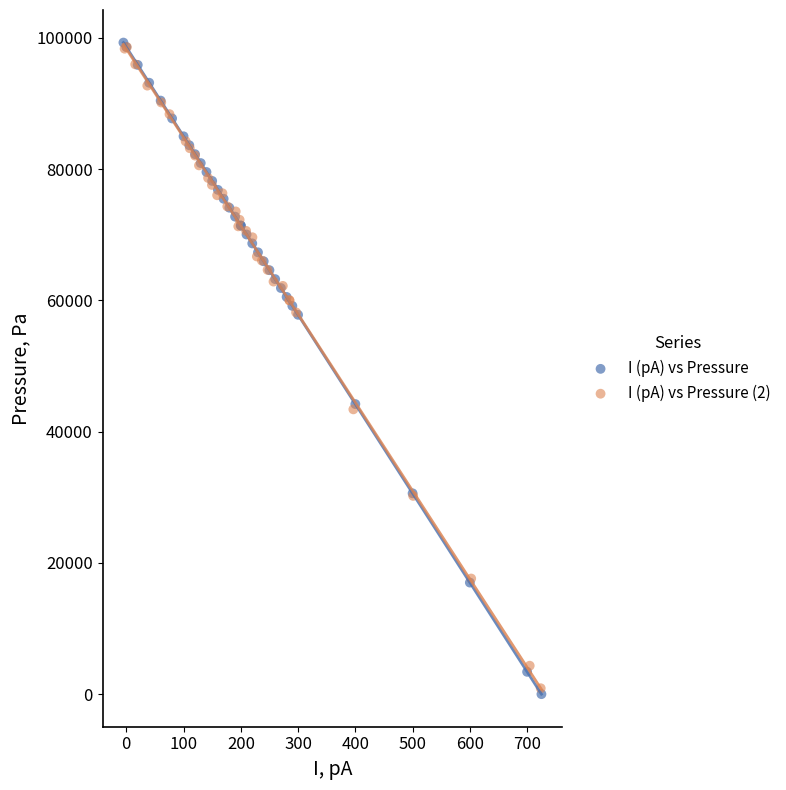

Which series has the widest spread of Y values?

I (pA) vs Pressure